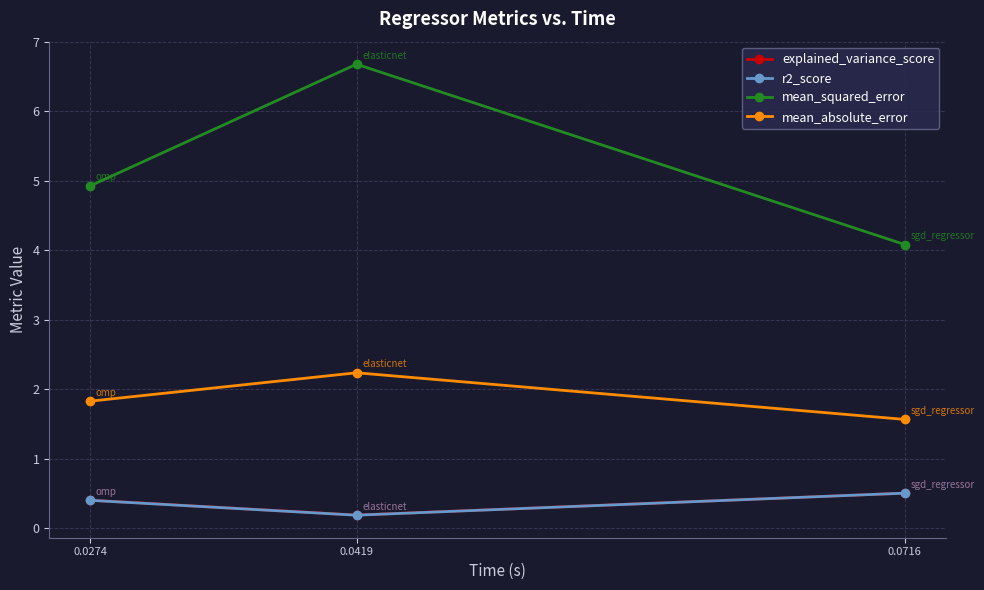

The mean_absolute_error series shows 0.8 at 0.0716. True or false?

False